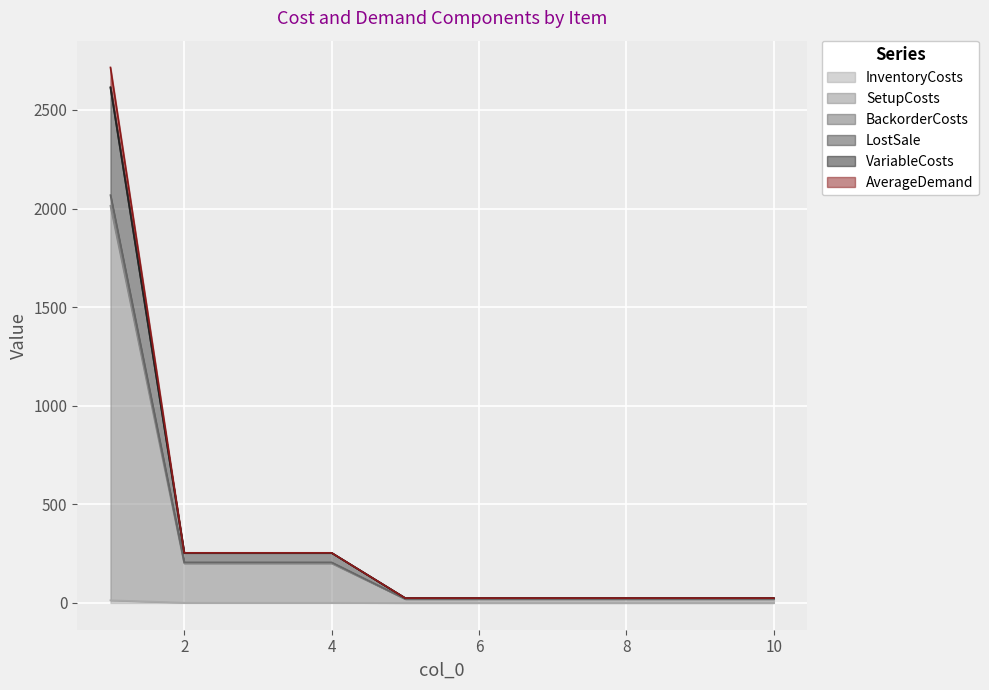

At how many categories does at least one series exceed 161?

4